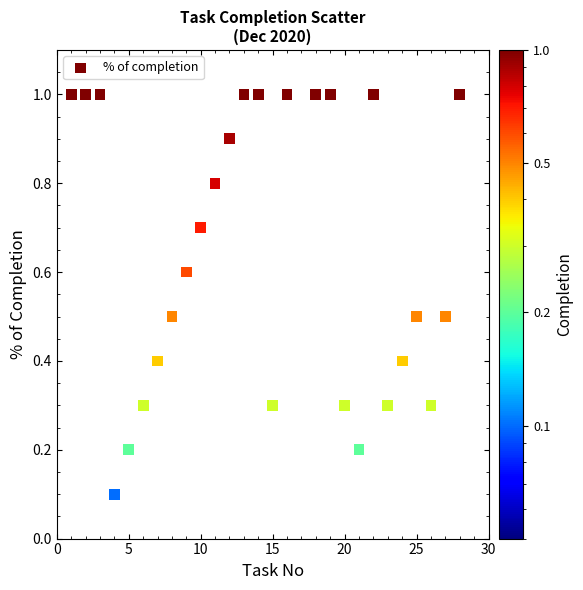

What is the range of Y values (max minus min)?

0.9